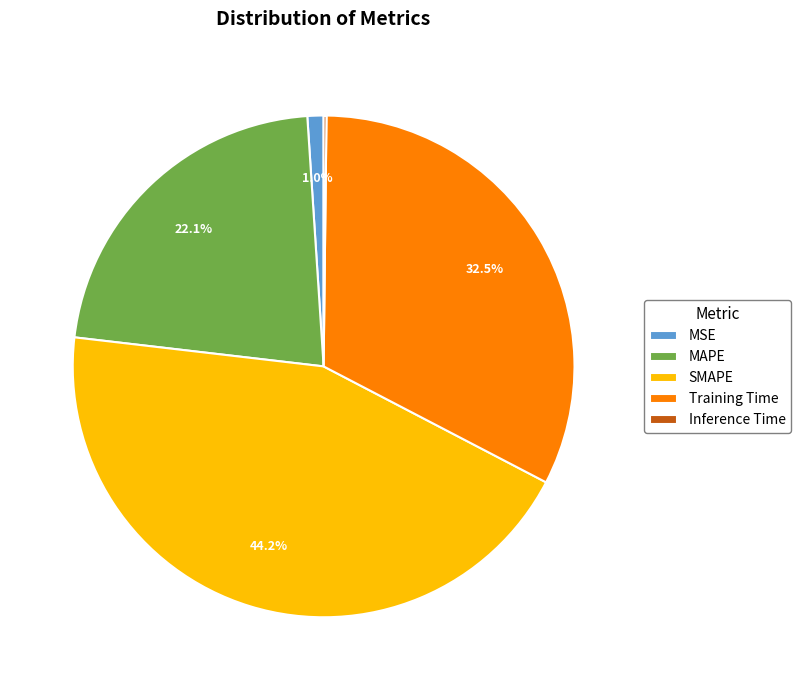

Do MAPE and MSE together represent more than half of the pie?

No